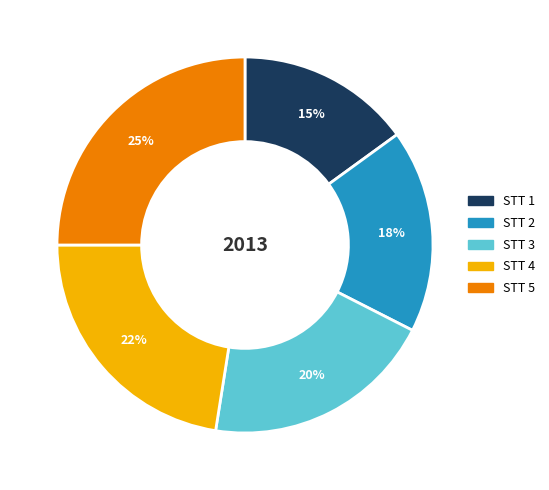

To the nearest percent, what portion does STT 1 represent?

15%